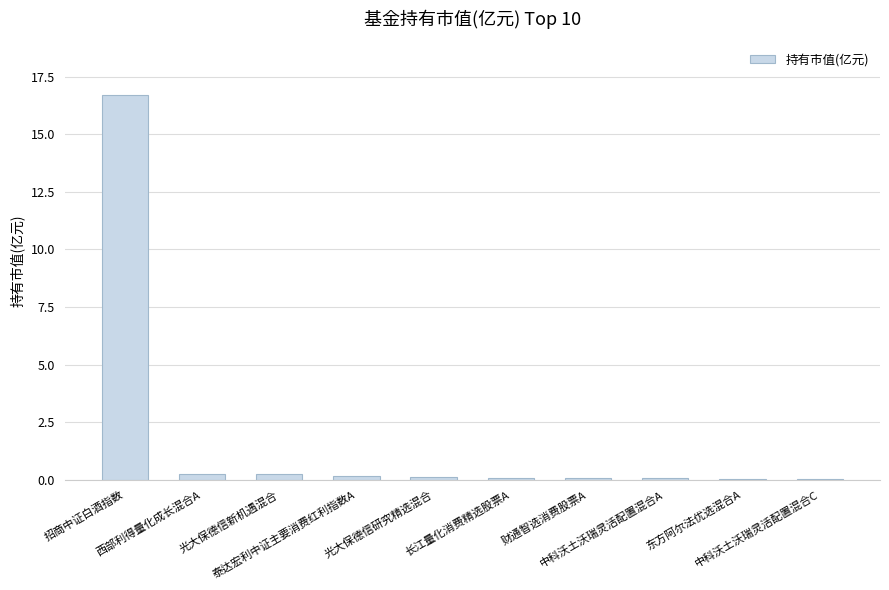

What is the maximum value shown in the chart?

16.7